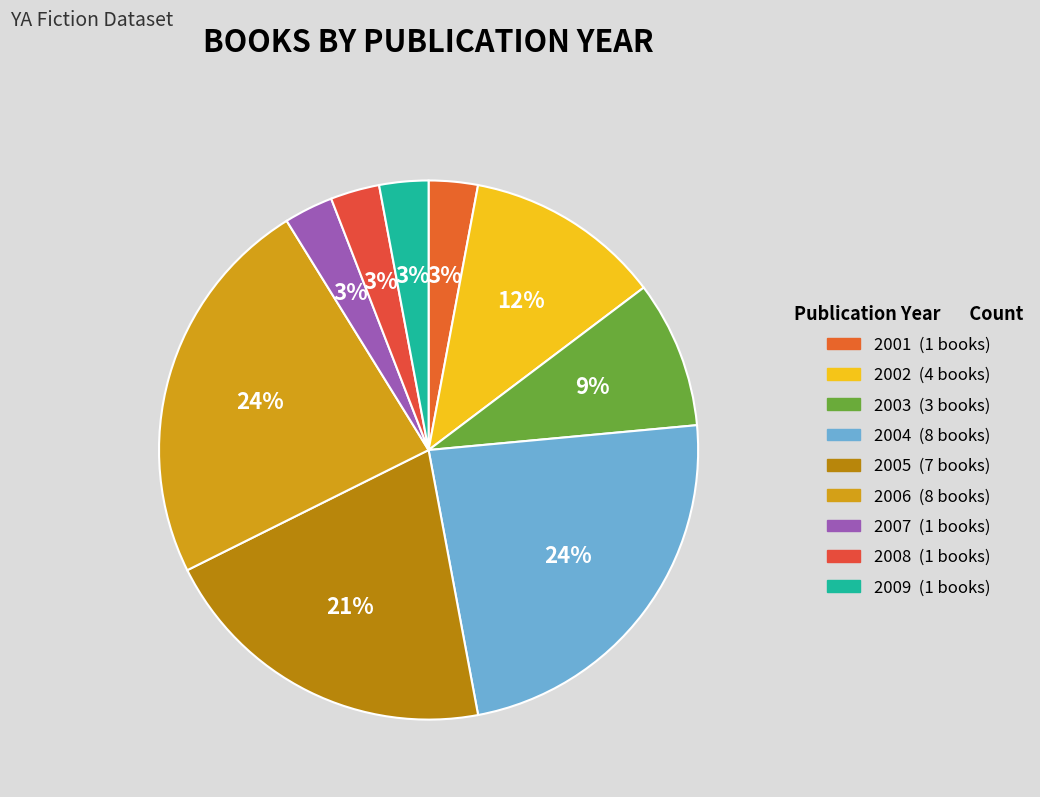

How many segments does this pie chart have?

9